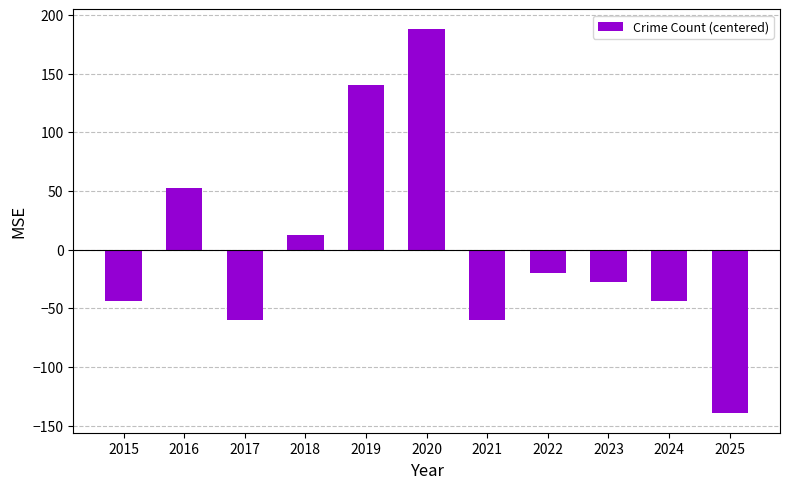

How many data points are above -27?

5